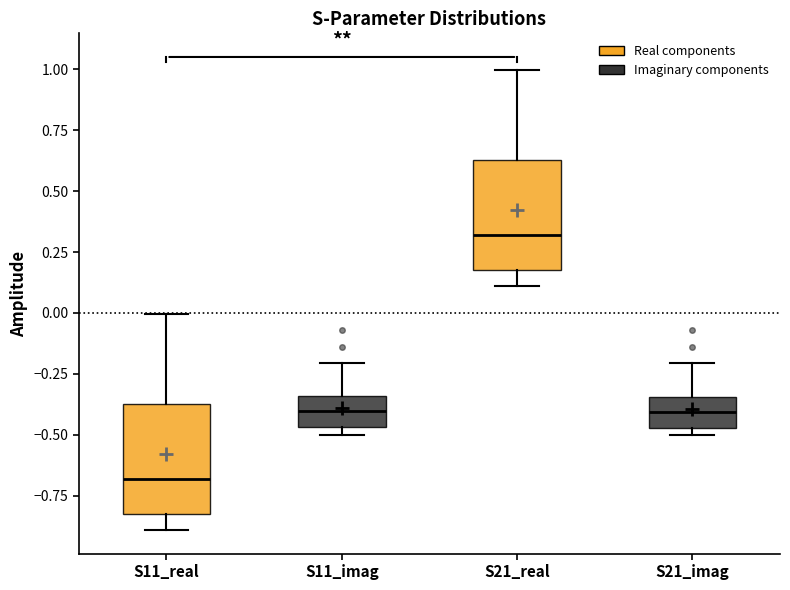

Which box has the lowest median line?

S11_real